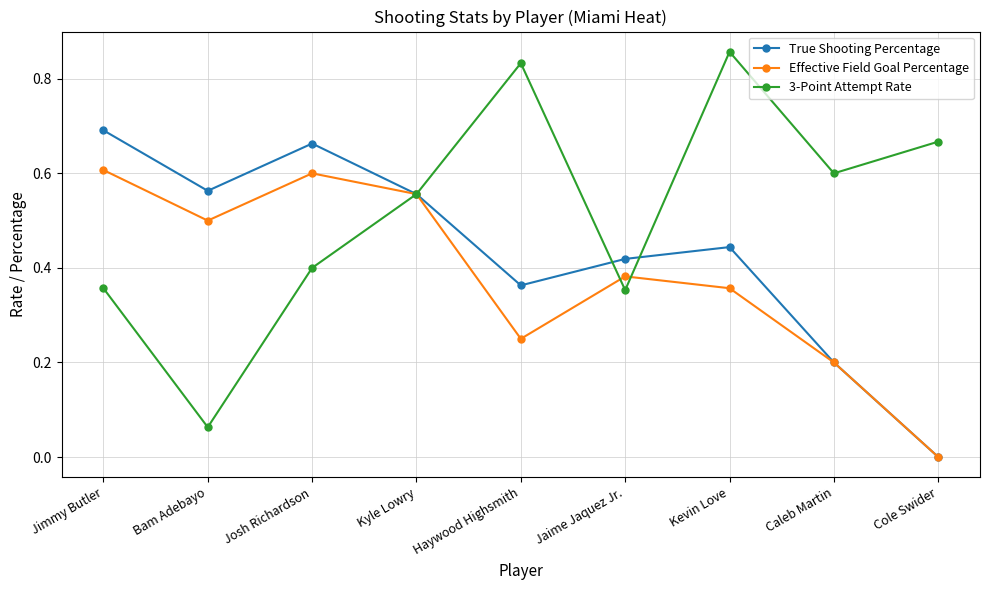

List the series in order of their overall mean, lowest first.

Effective Field Goal Percentage, True Shooting Percentage, 3-Point Attempt Rate